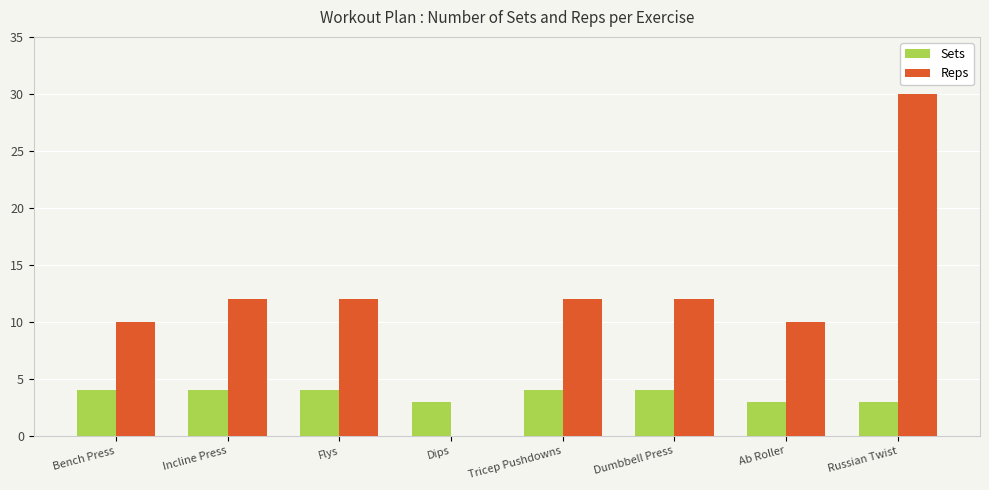

The Sets series shows 4 at Tricep Pushdowns. True or false?

True